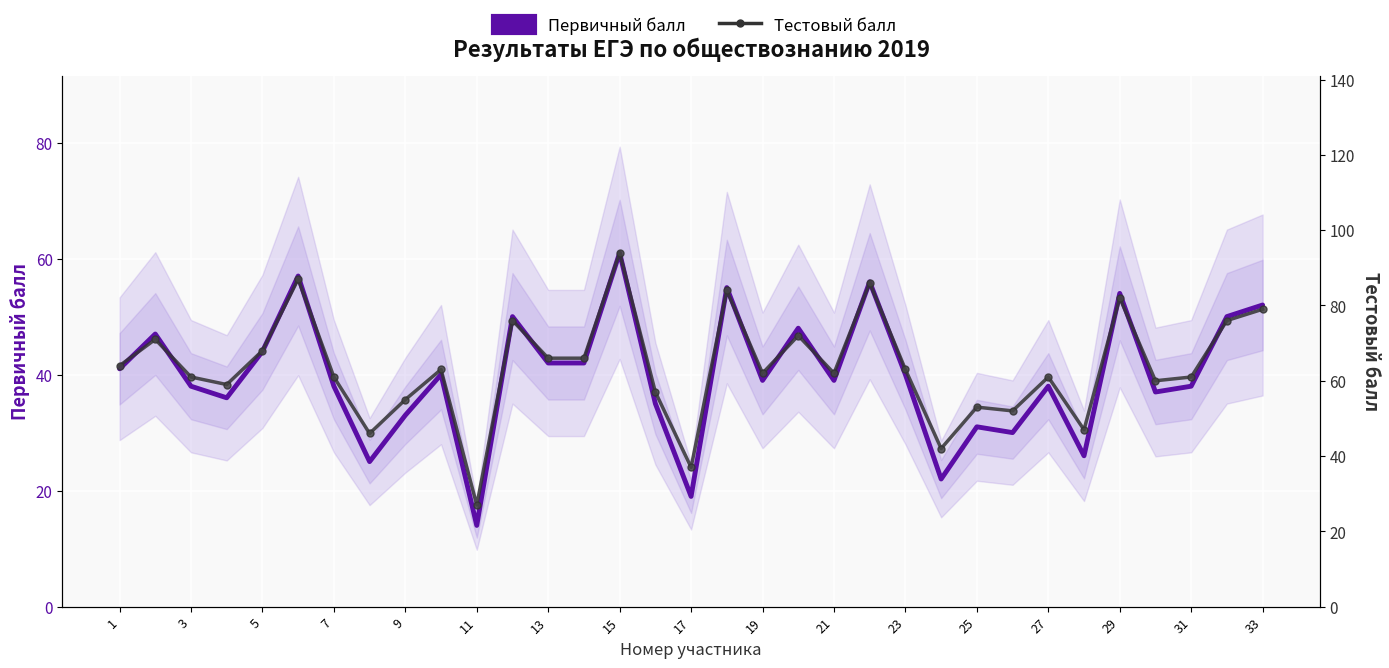

List the series in order of their peak value, highest first.

Тестовый балл, Первичный балл